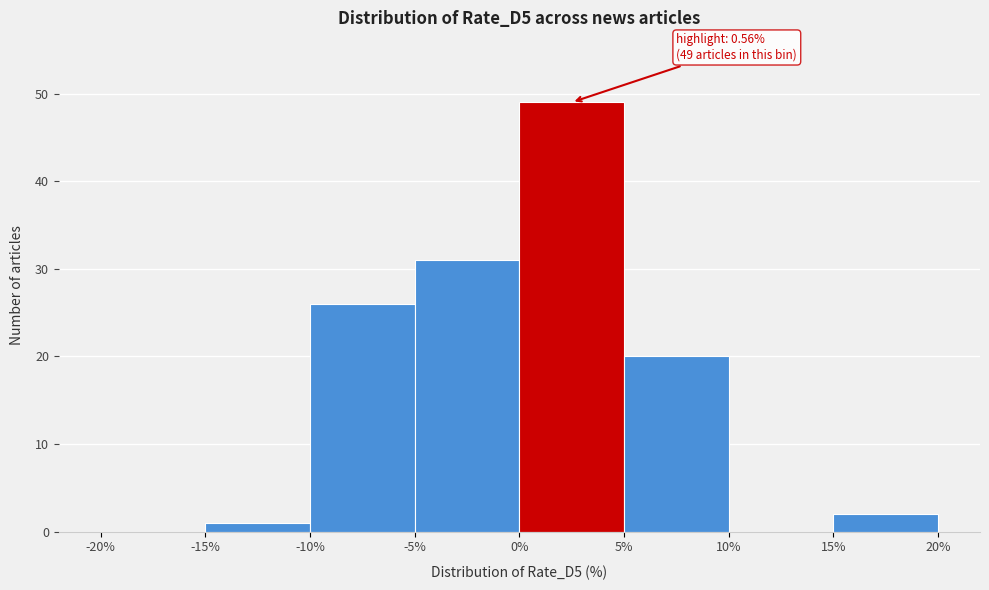

Over which range of the x-axis is the bar tallest?

0% to 5%